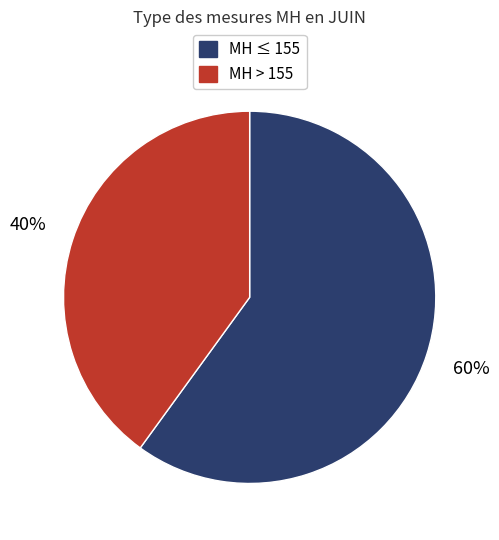

Count the number of slices in the pie.

2